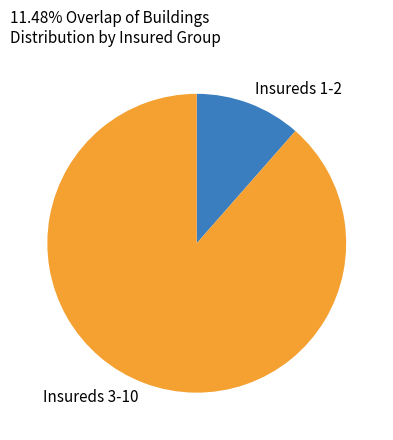

Between Insureds 1-2 and Insureds 3-10, which is larger?

Insureds 3-10